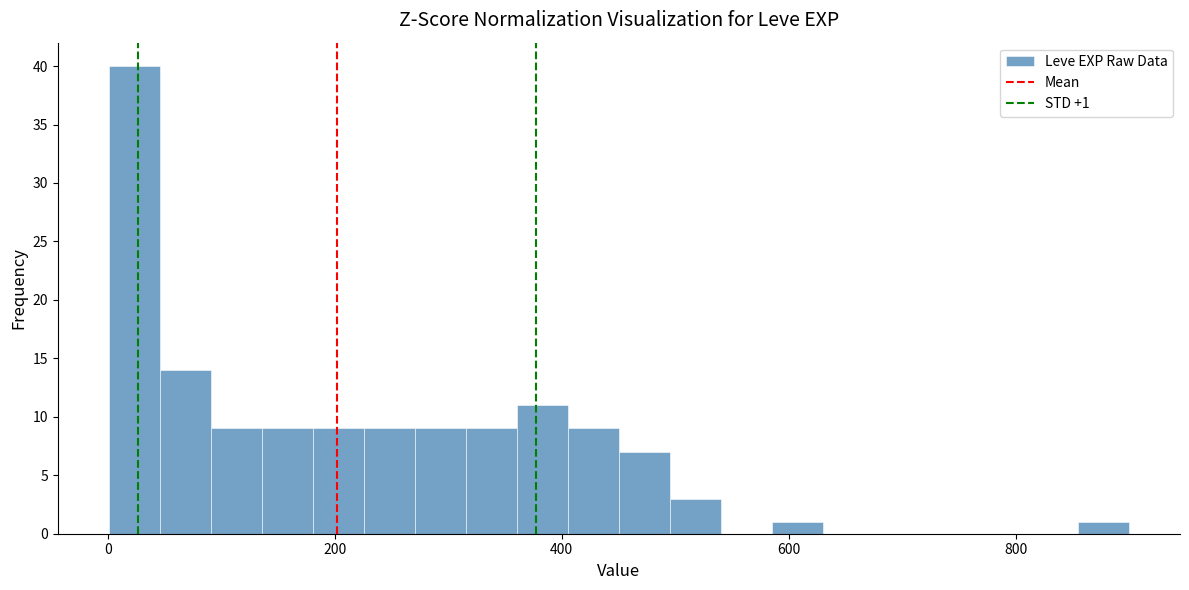

Read against the x-axis, roughly where is the centre of the tallest bar?

20